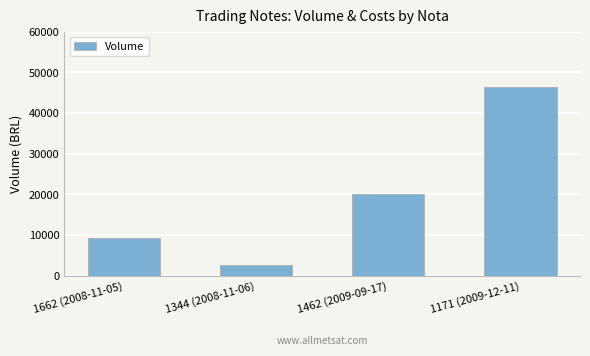

Is it true that the value at 1344 (2008-11-06) is 2557?

True